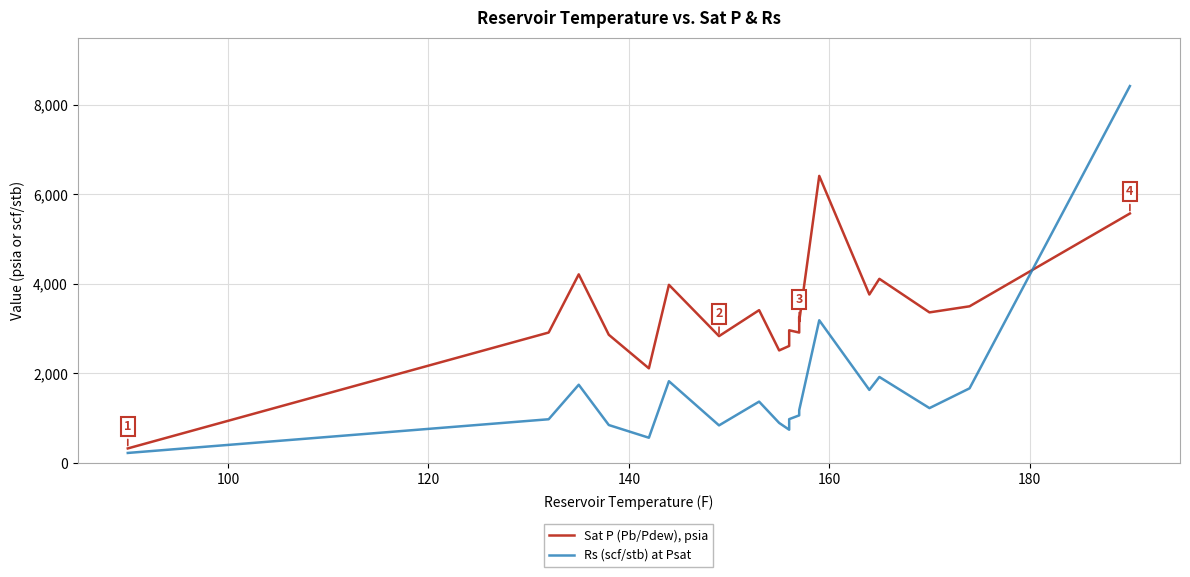

Which series has the largest range (max minus min)?

Rs (scf/stb) at Psat